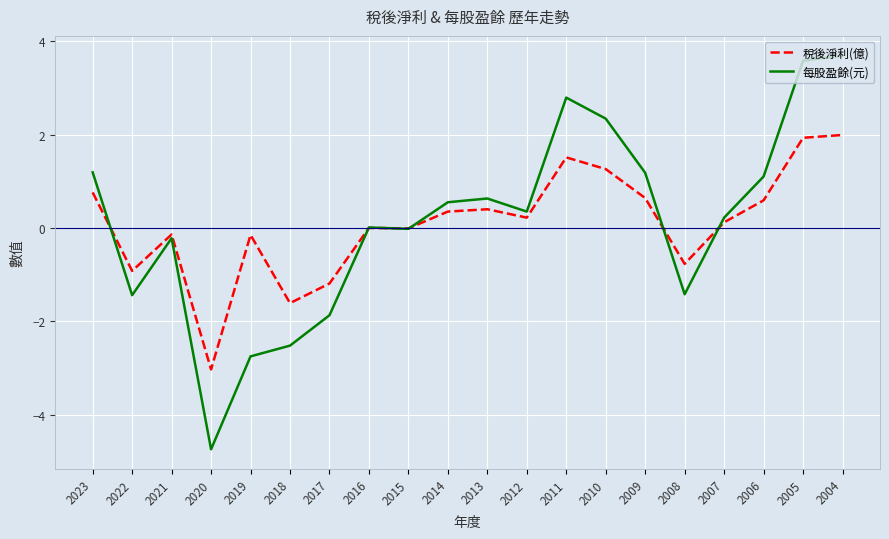

What is the difference between the highest and lowest values at 2020?

1.7